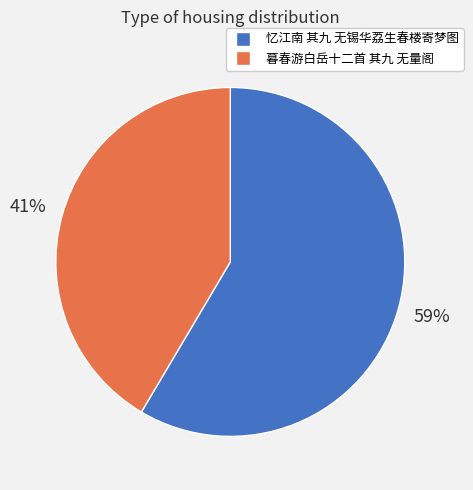

To the nearest percent, what portion does 暮春游白岳十二首 其九 无量阁 represent?

41%